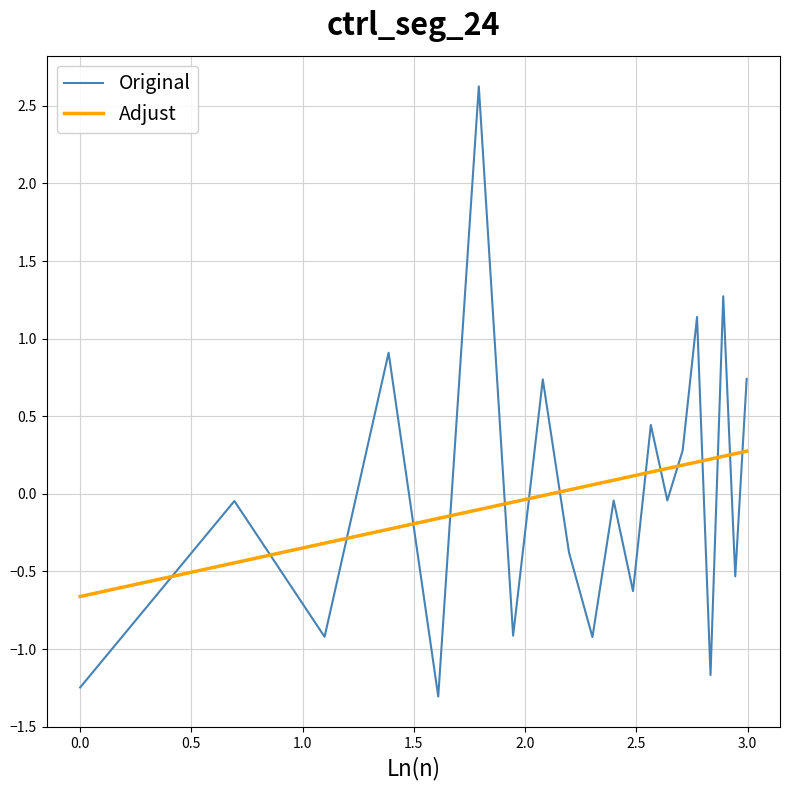

Which series has the widest spread of values?

Original